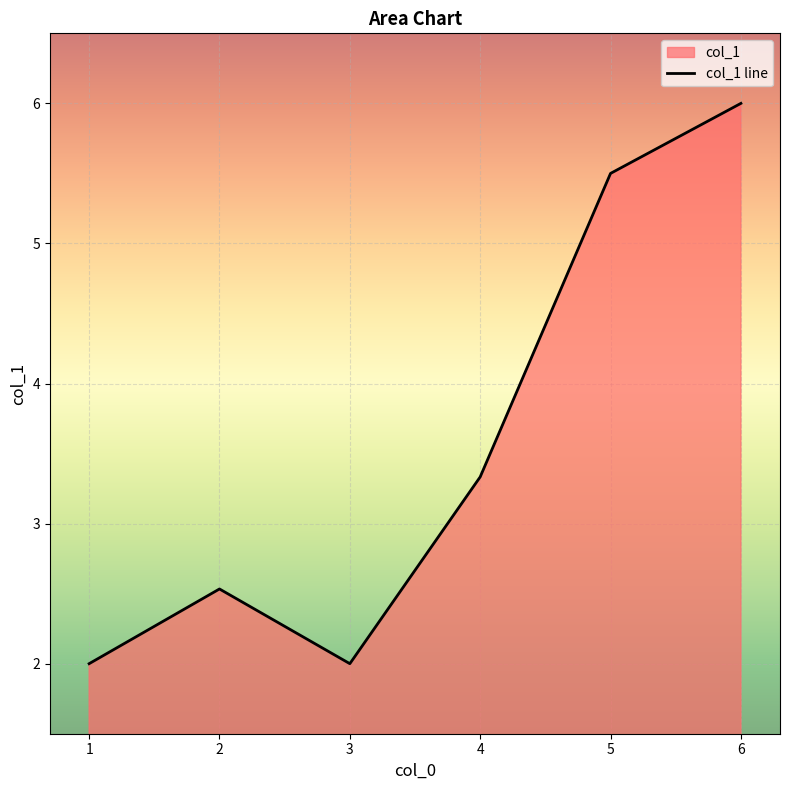

How many values exceed 3?

3